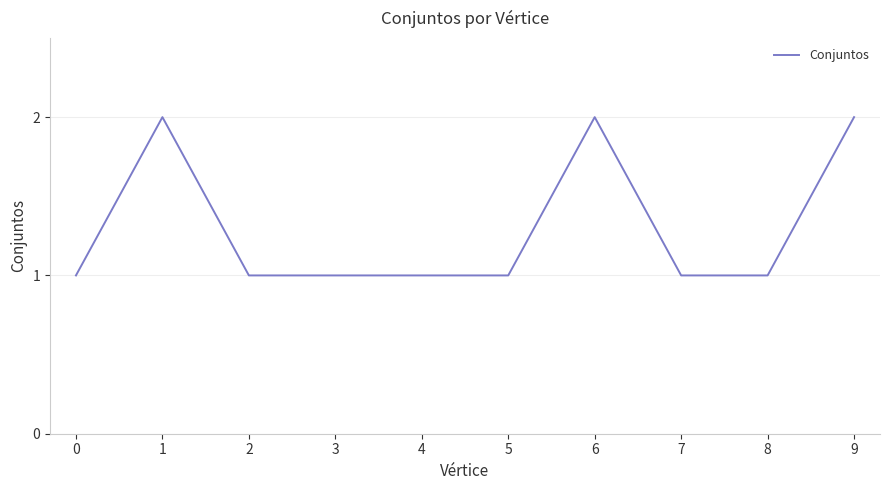

Approximately how many times larger is the value at 2 compared to 8?

1.0